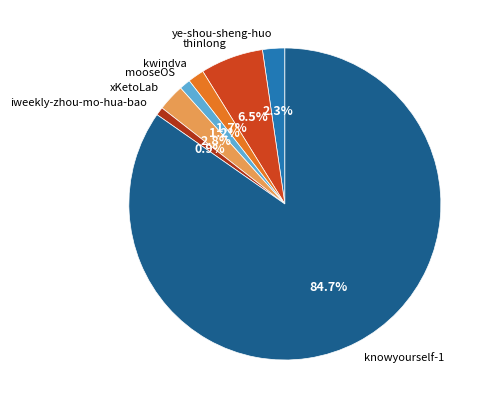

Approximately how many times larger is the value at mooseOS compared to iweekly-zhou-mo-hua-bao?

1.3